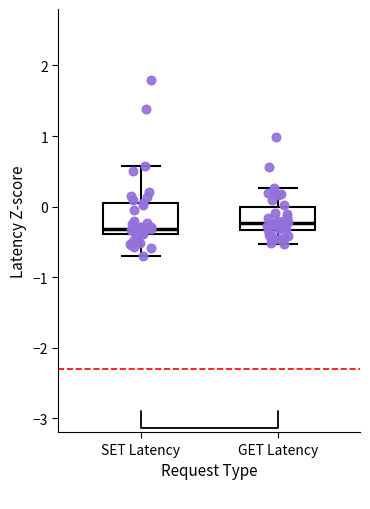

Reading left to right, transcribe this box plot: for each box, give where its median line is, the range the box spans, and where its two whiskers end, as read against the y-axis. The values are not printed on the chart, so give them approximately, as read against the axis.

SET Latency: median -0.3, box -0.4 to 0.1, whiskers -0.7 to 0.6
GET Latency: median -0.2, box -0.3 to 0.0, whiskers -0.5 to 0.3